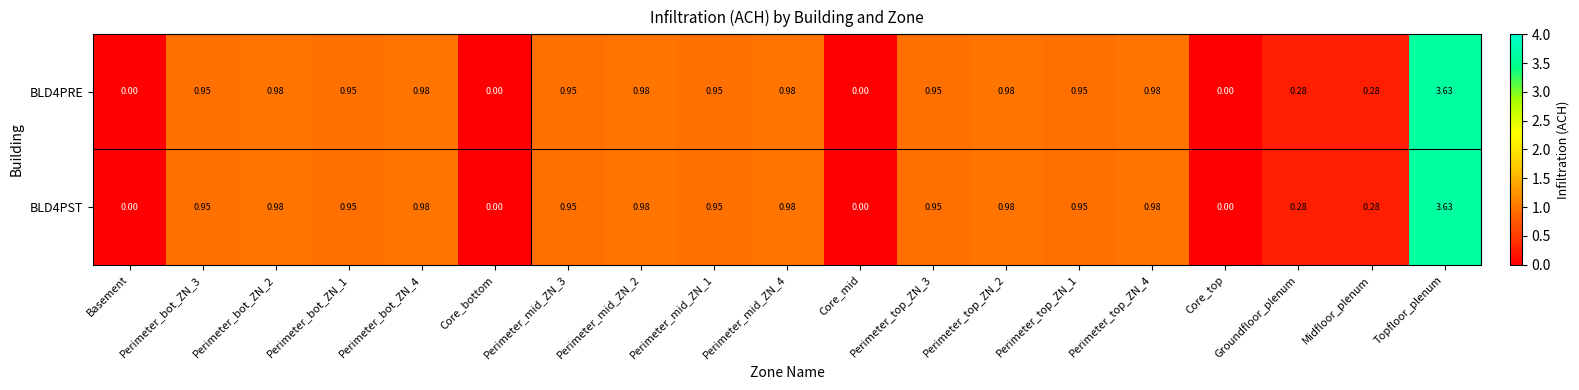

At which category is the sum across all series the highest?

Topfloor_plenum